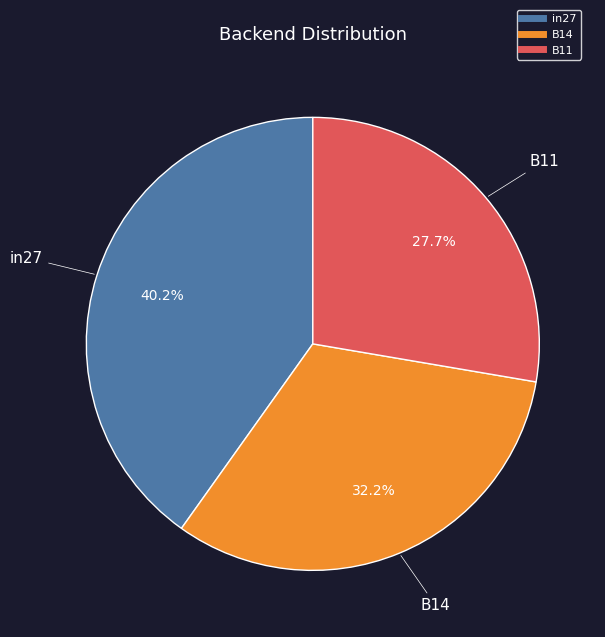

Is in27 the majority of the pie?

No